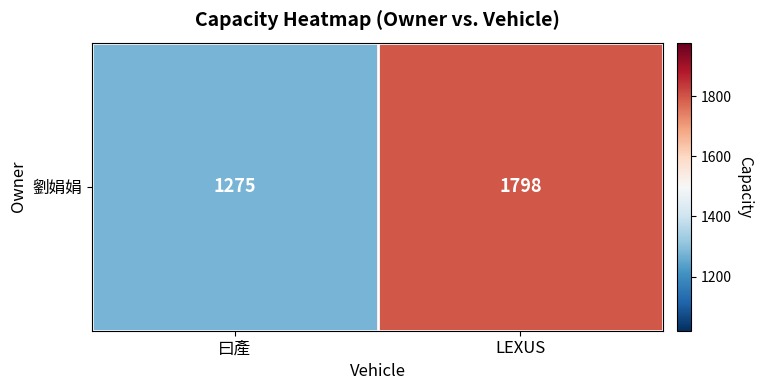

Read the value at 曰產, to the nearest 100.

1300